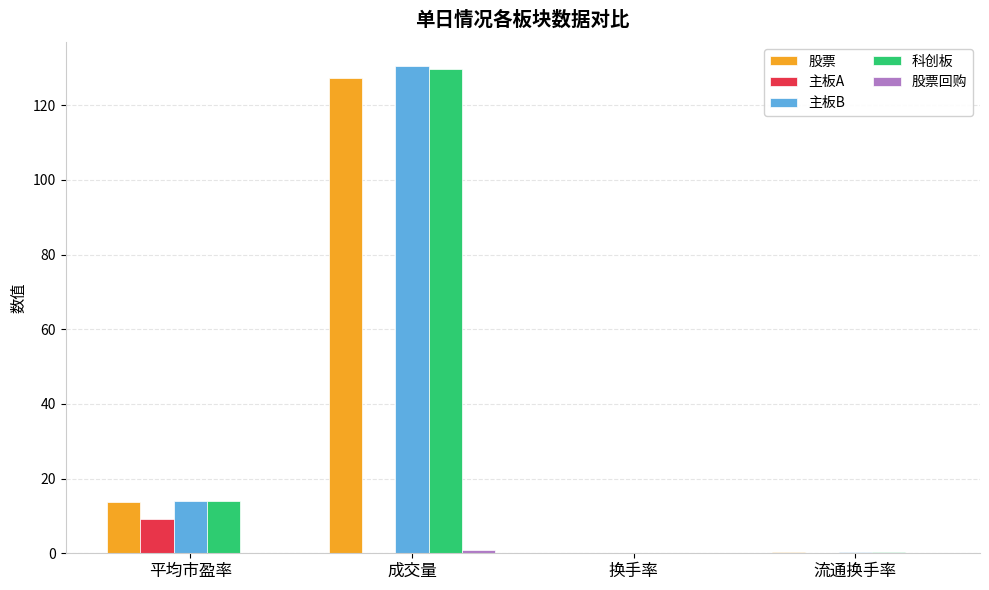

Between 成交量 and 换手率, which series saw the biggest shift?

主板B